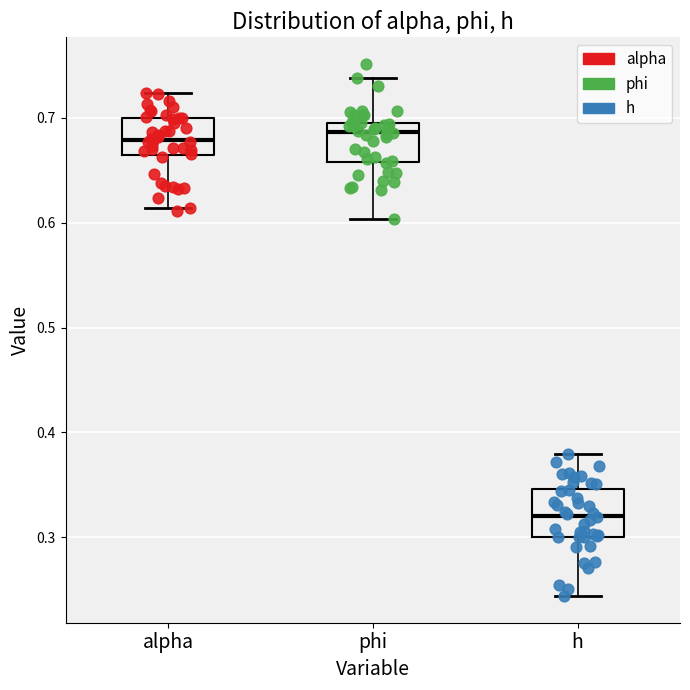

Reading left to right, transcribe this box plot: for each box, give where its median line is, the range the box spans, and where its two whiskers end, as read against the y-axis. The values are not printed on the chart, so give them approximately, as read against the axis.

alpha: median 0.68, box 0.66 to 0.70, whiskers 0.61 to 0.72
phi: median 0.69, box 0.66 to 0.70, whiskers 0.60 to 0.74
h: median 0.32, box 0.30 to 0.35, whiskers 0.24 to 0.38